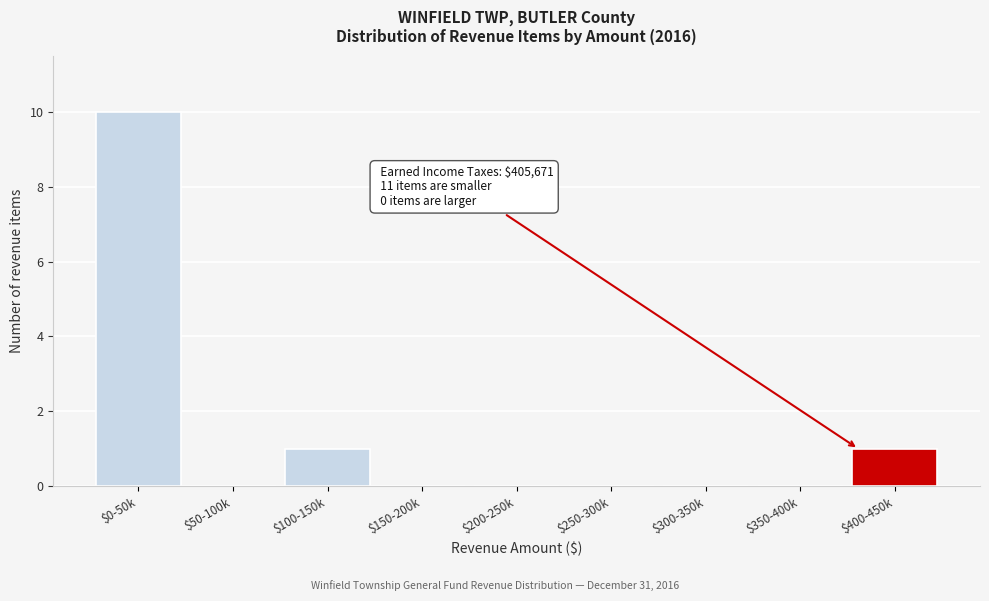

Is it true that the value at $50-100k is -3?

False